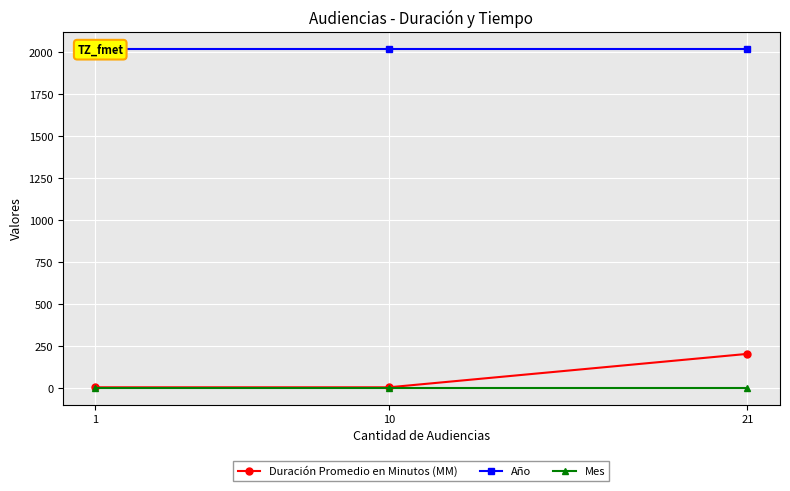

Which series has the largest total across all categories?

Año